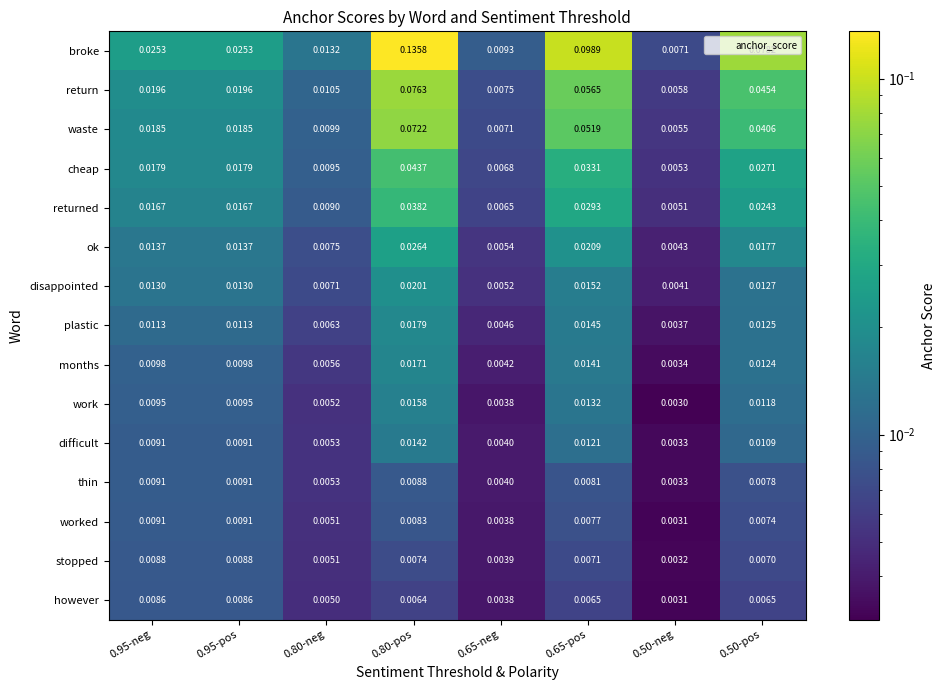

Between 0.80-neg and 0.80-pos, which series saw the biggest shift?

broke